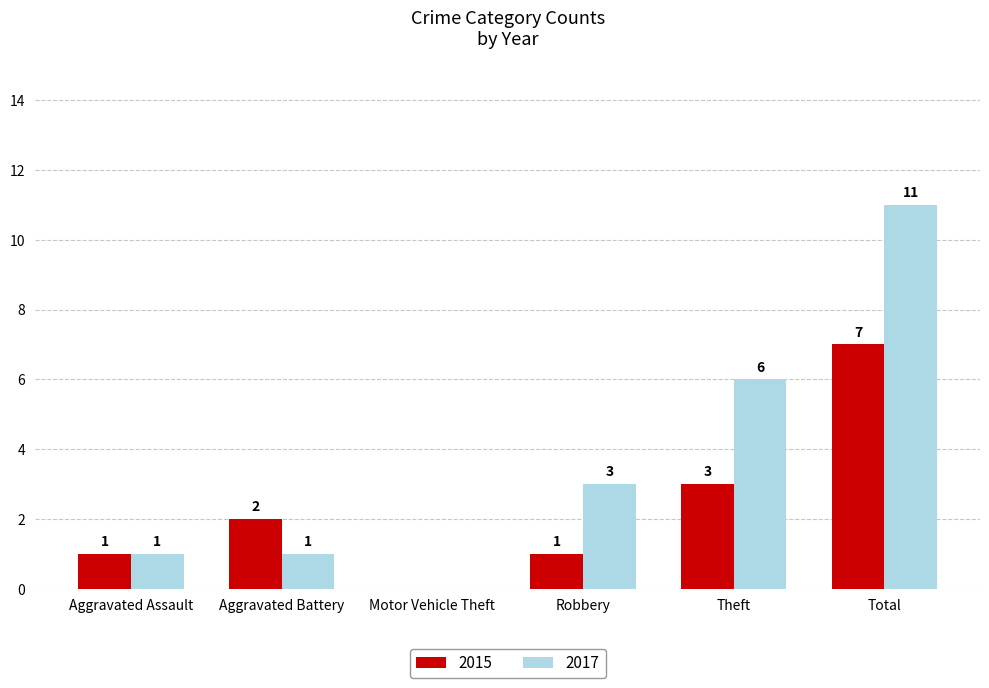

Does the chart contain stacked bars?

No